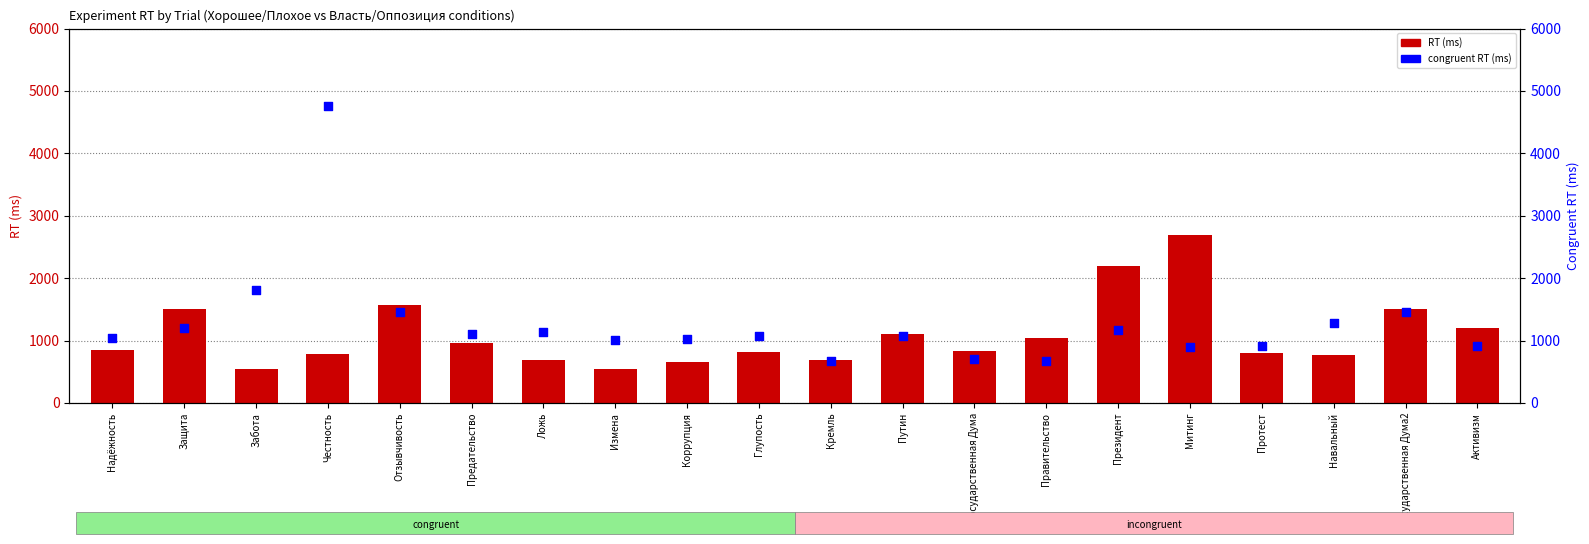

Which series has the largest total across all categories?

congruent RT (ms)